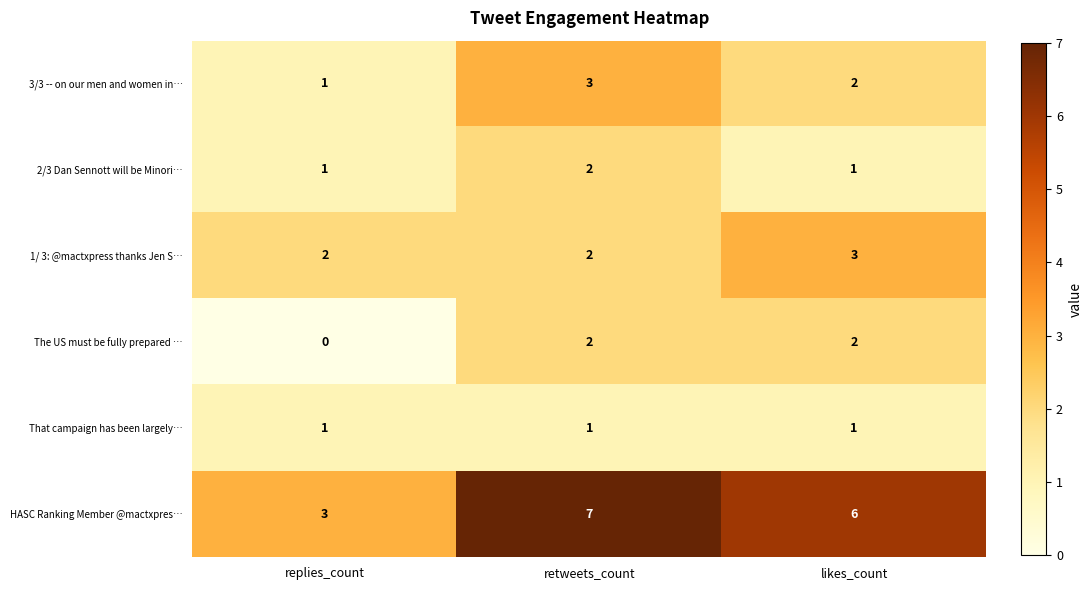

Which series has the largest range (max minus min)?

HASC Ranking Member @mactxpres…